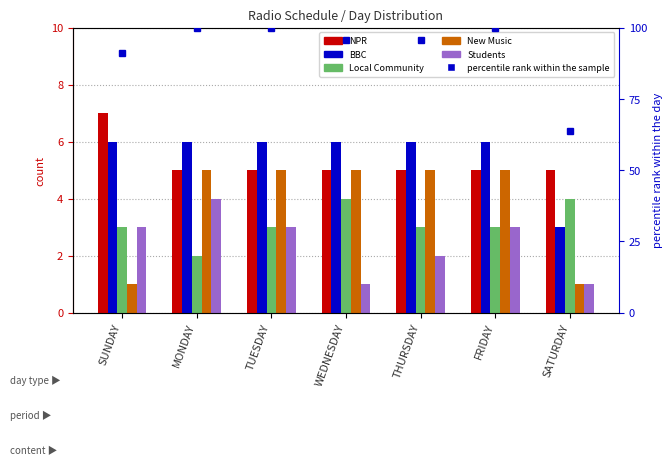

What position from the left is SATURDAY?

7